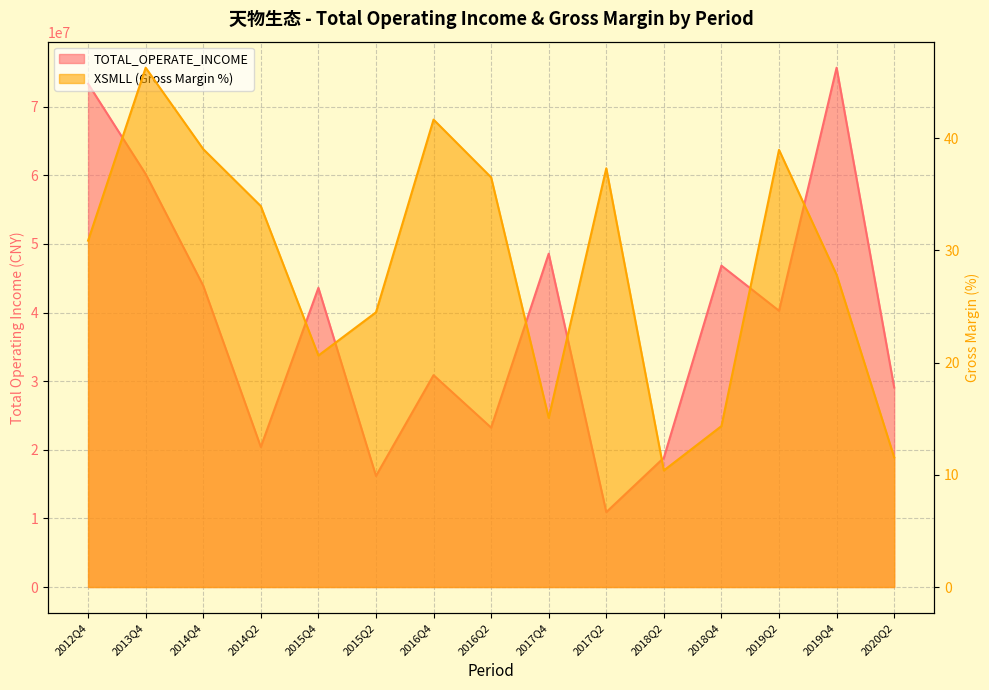

What are all the series names shown in the legend?

TOTAL_OPERATE_INCOME, XSMLL